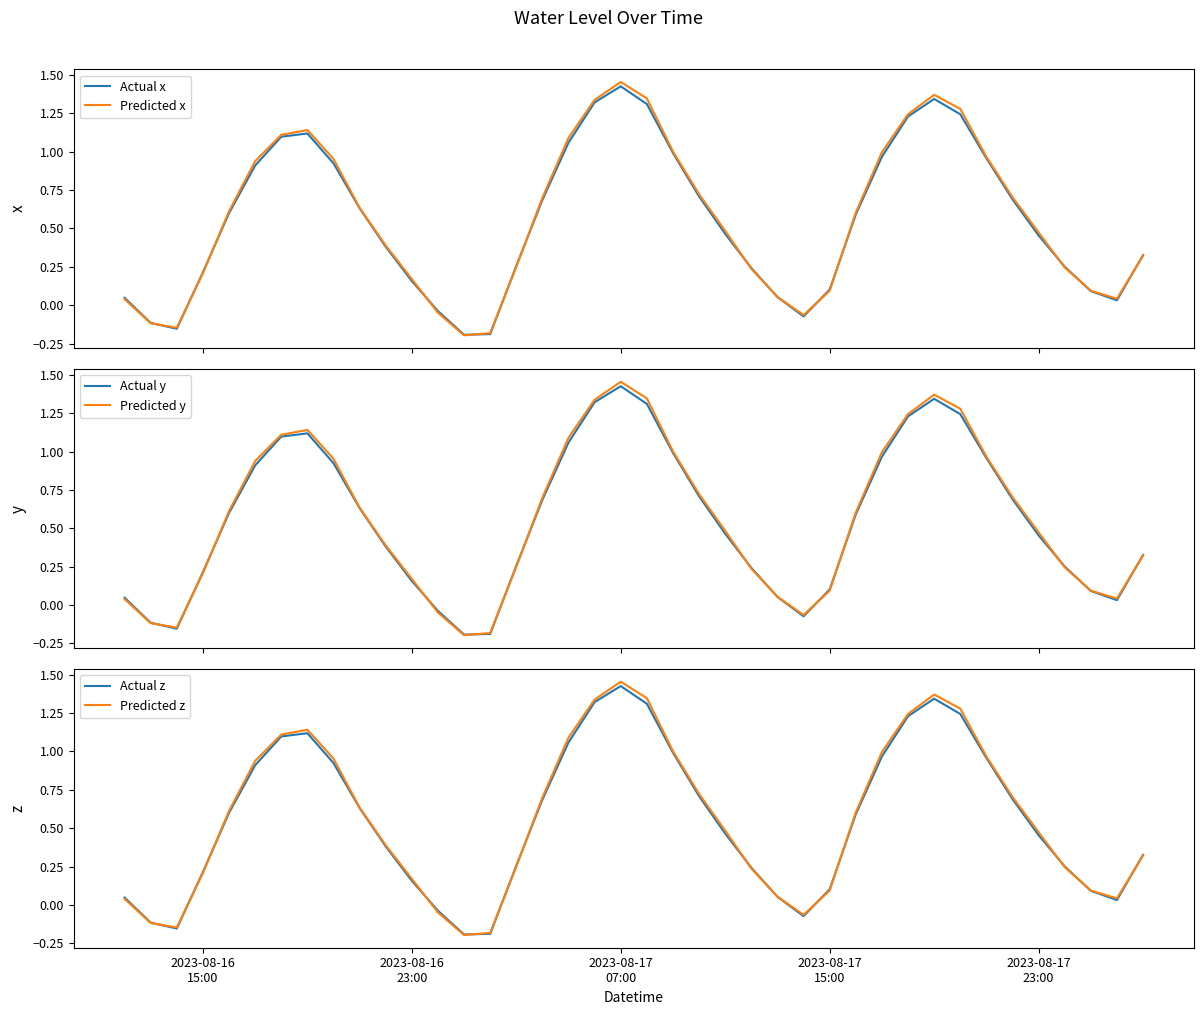

How many lines are shown in the chart?

6